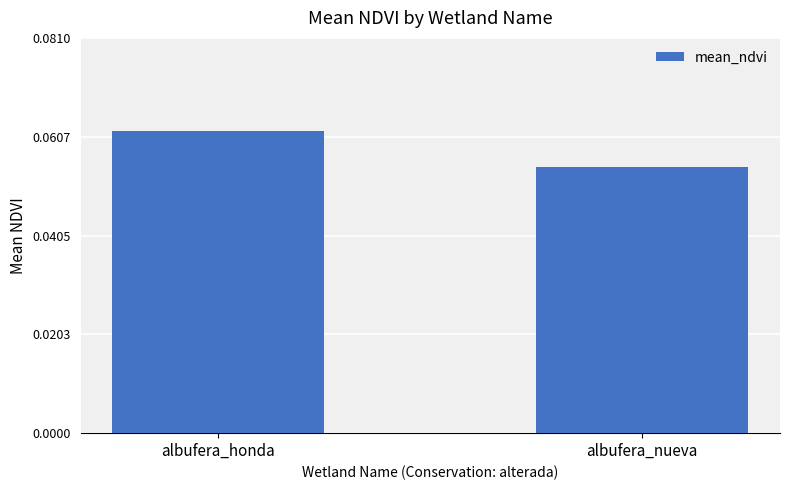

How many data points does each series have?

2